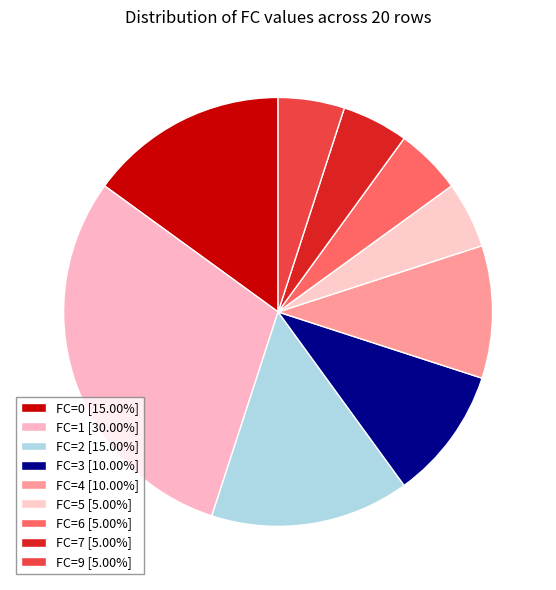

How many slices are in this pie chart?

9